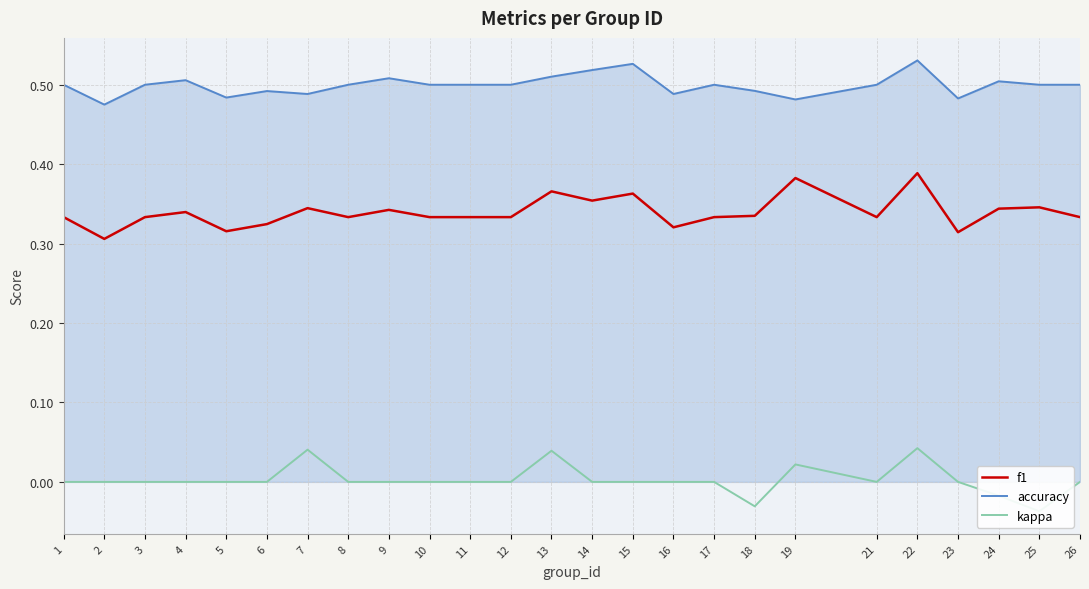

What is the average value of the accuracy series?

0.5